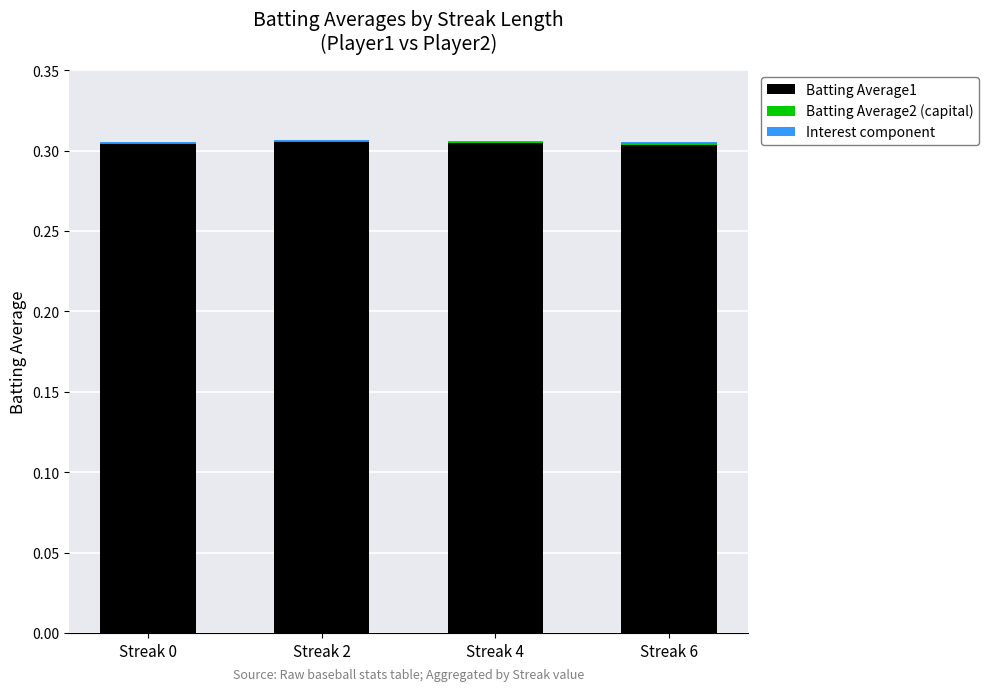

At Streak 6, list the series in order from smallest to largest.

Interest component, Batting Average2 (capital), Batting Average1